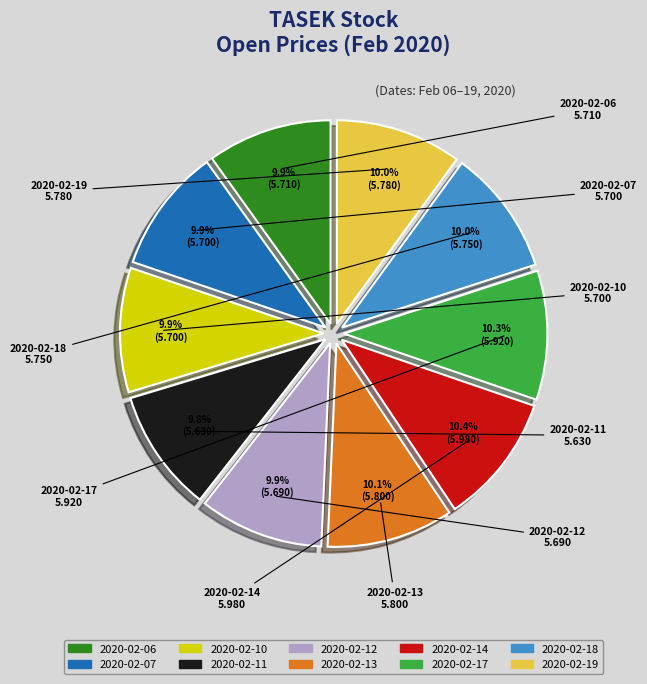

Approximately how many times larger is the value at 2020-02-10 compared to 2020-02-07?

1.0